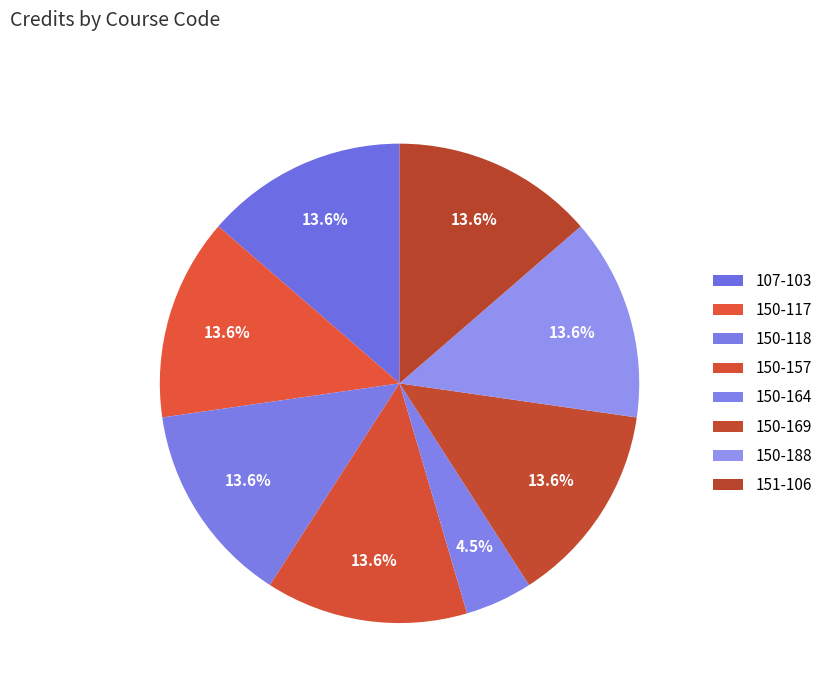

To the nearest percent, what is the combined percentage of 150-118 and 150-188?

27%